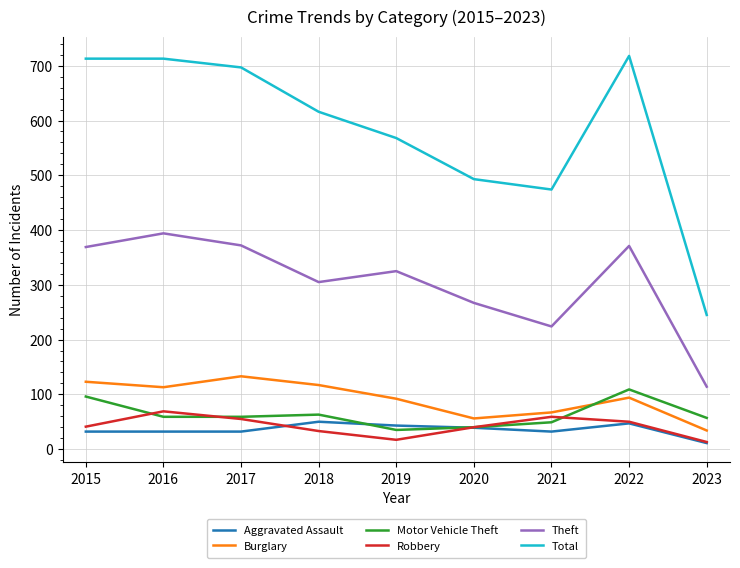

Where is Theft nearest to the value 254?

2020